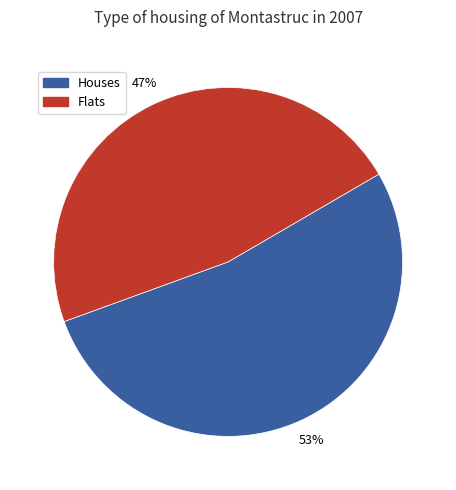

How many slices are in this pie chart?

2